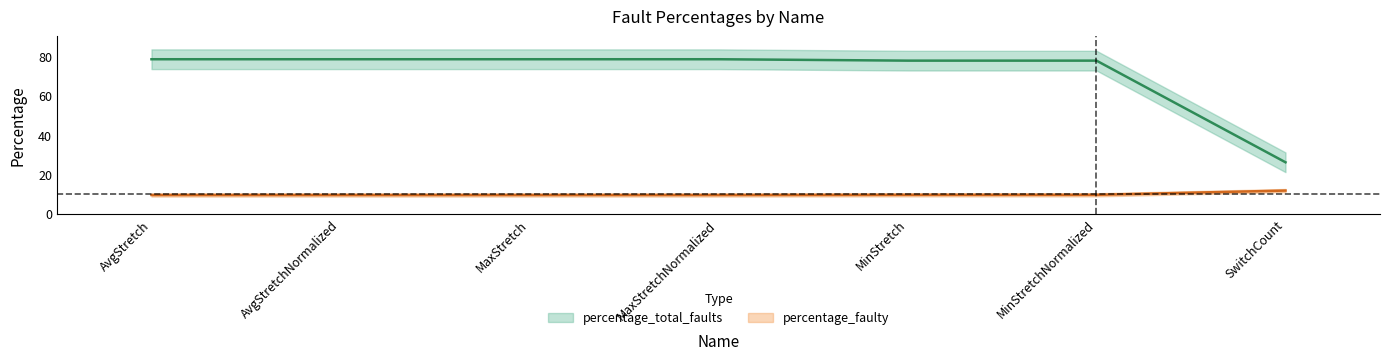

Is this an area chart (filled region under the line)?

No